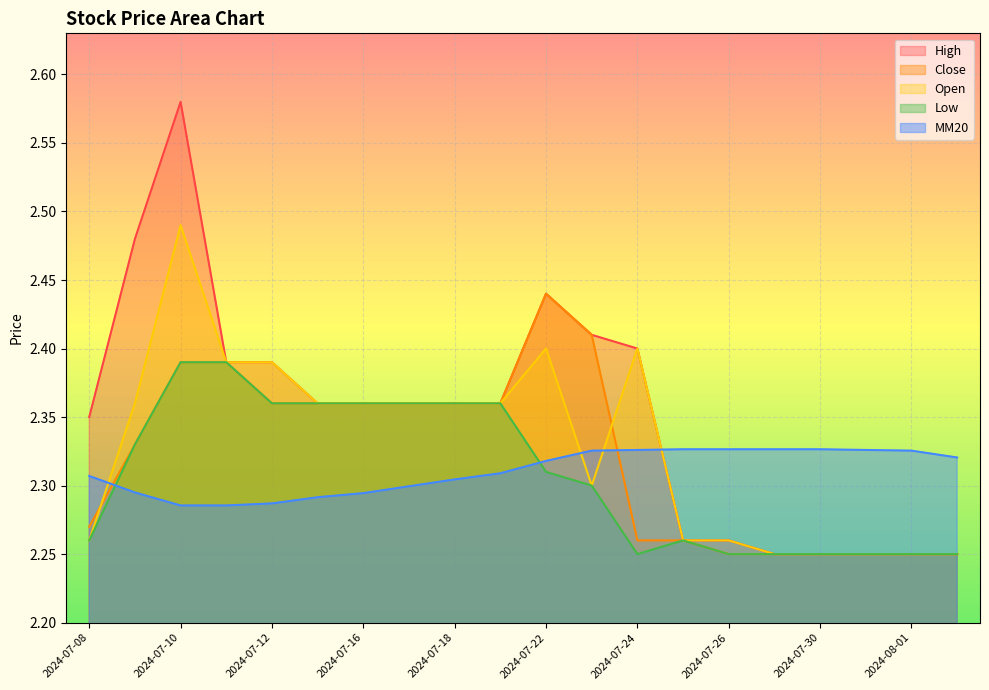

List the labels in order of Open value, largest first.

2024-07-10, 2024-07-22, 2024-07-24, 2024-07-11, 2024-07-12, 2024-07-09, 2024-07-15, 2024-07-16, 2024-07-17, 2024-07-18, 2024-07-19, 2024-07-23, 2024-07-08, 2024-07-25, 2024-07-26, 2024-07-29, 2024-07-30, 2024-07-31, 2024-08-01, 2024-08-02